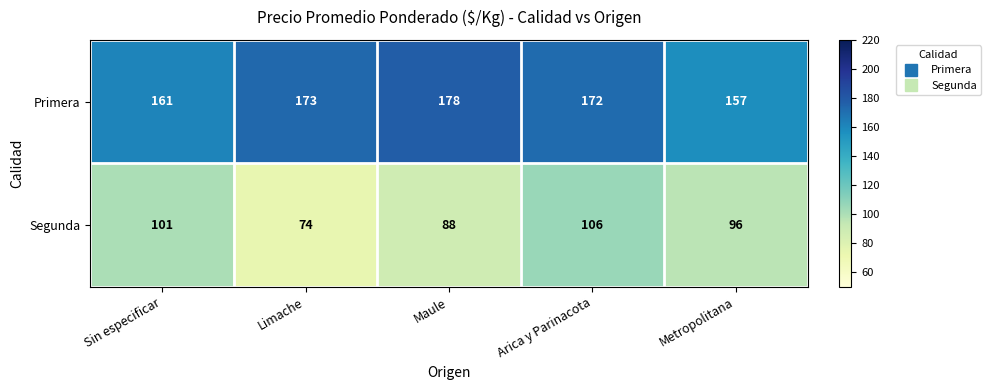

Which series has the largest total across all categories?

Primera